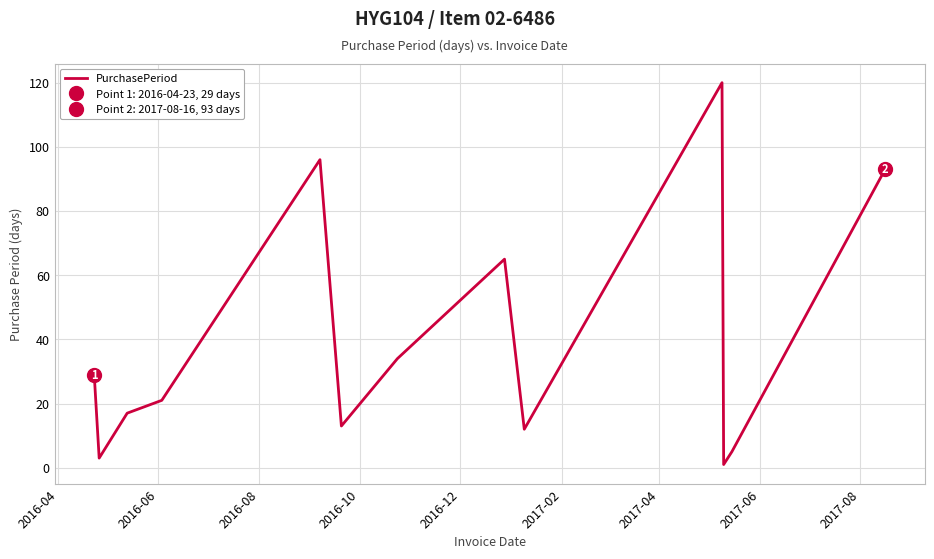

What is the highest value of the PurchasePeriod series?

120